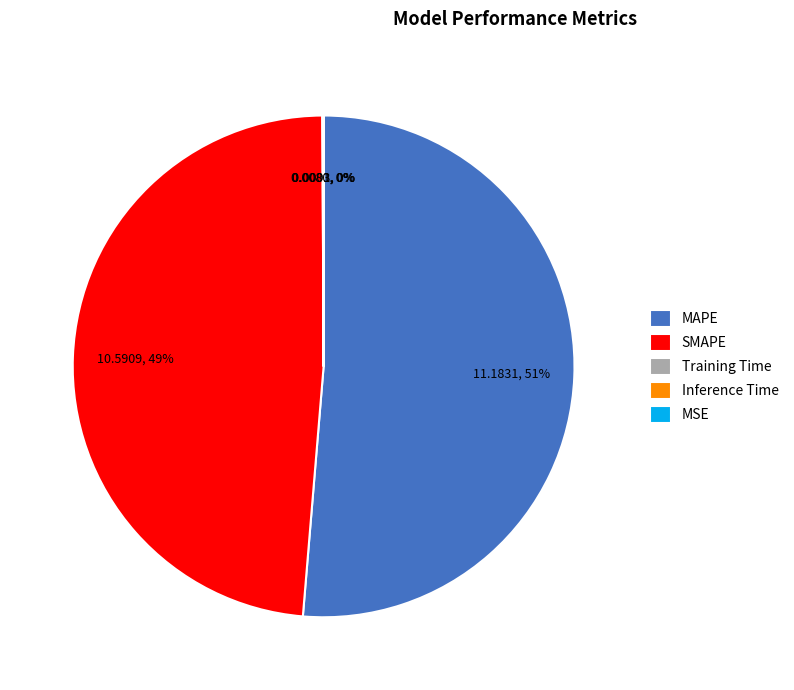

To the nearest percent, what percentage of the pie is SMAPE?

49%